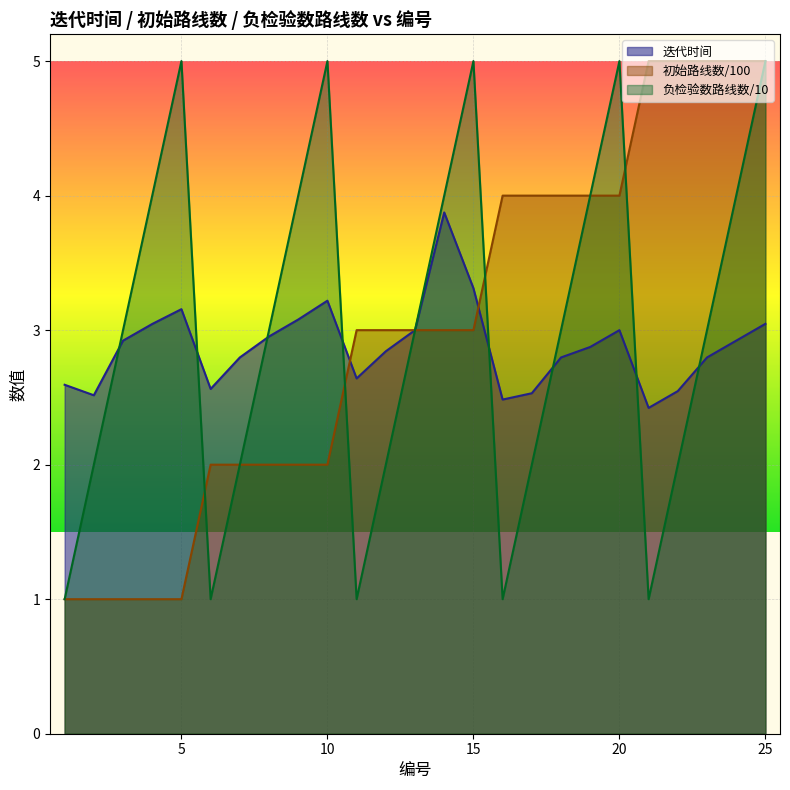

True or false: 初始路线数/100 has more than 0 points higher than both neighbors.

False